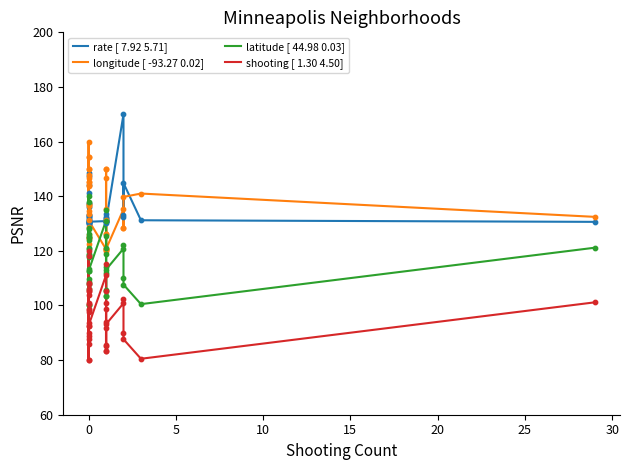

Which series reaches the minimum Y coordinate?

shooting [ 1.30 4.50]